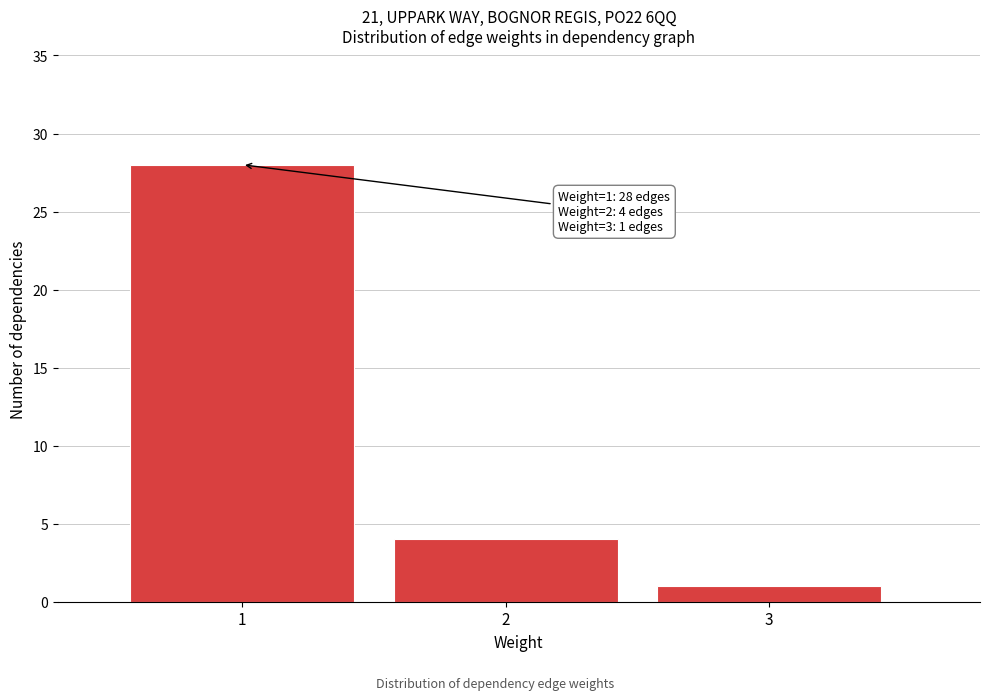

Reading left to right, list all the values displayed in this chart.

1=28	2=4	3=1